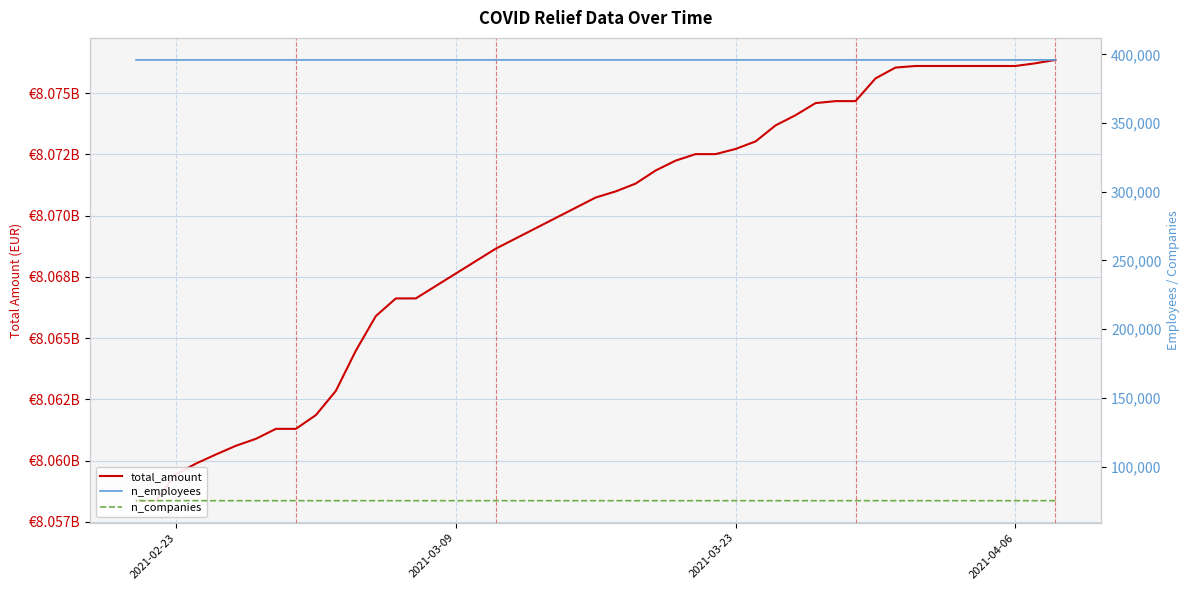

At 2021-02-23, list the series in order from largest to smallest.

total_amount, n_employees, n_companies